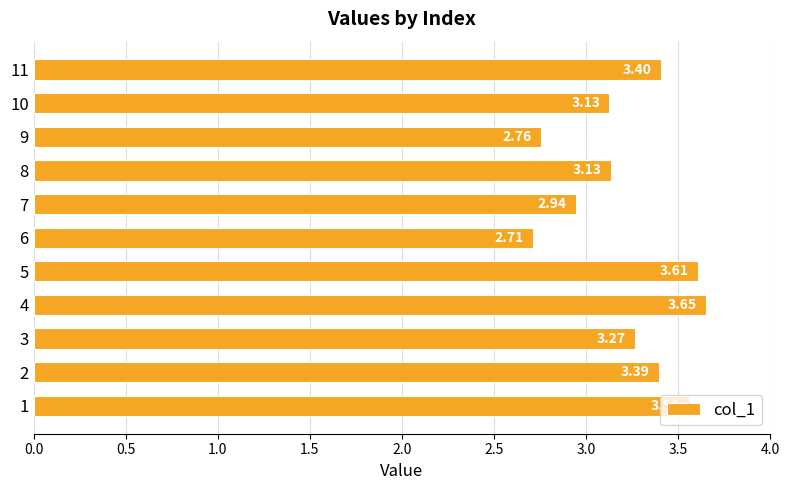

What is the change in value from 9 to 11?

+0.6